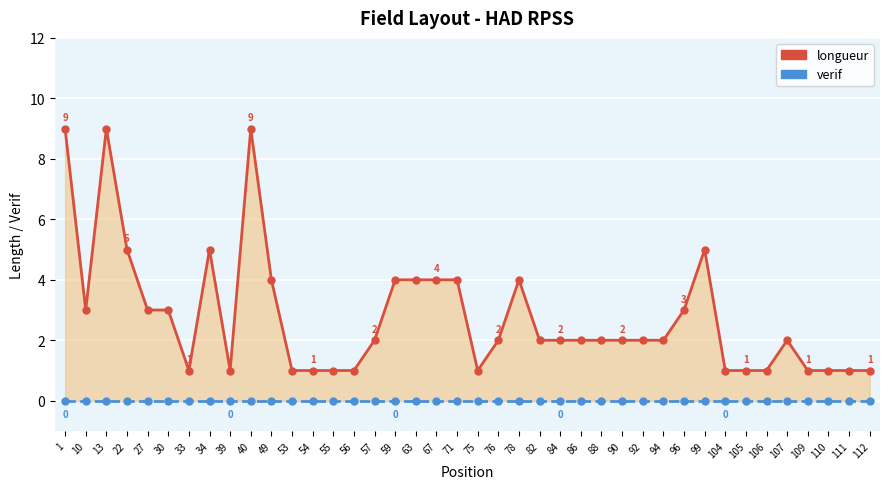

True or false: longueur has a value of 2 at 63.

False